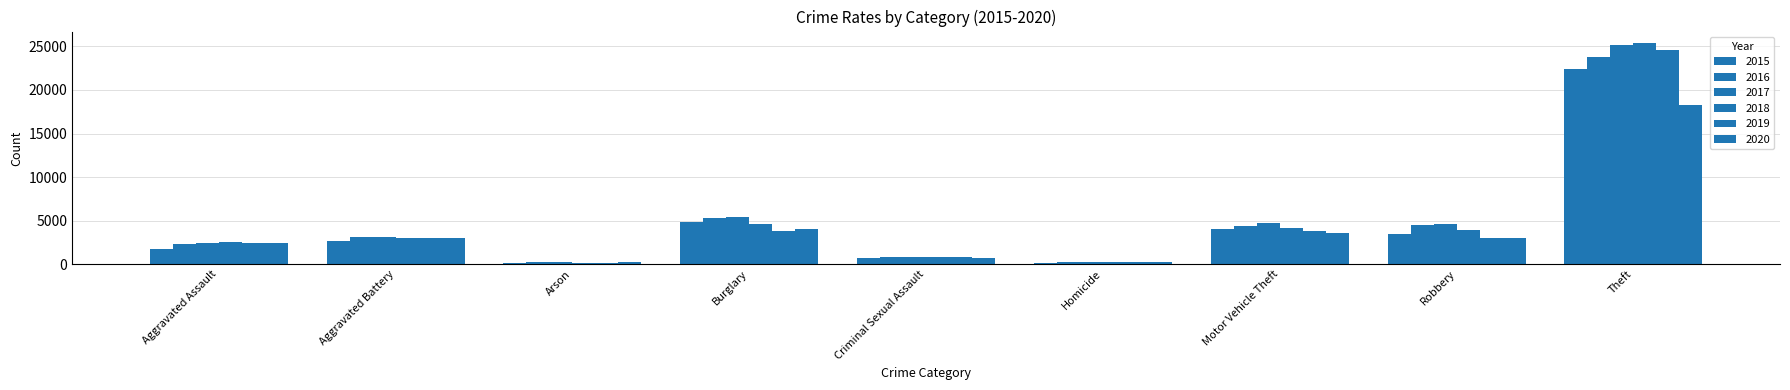

What is the minimum value shown in the chart?

140